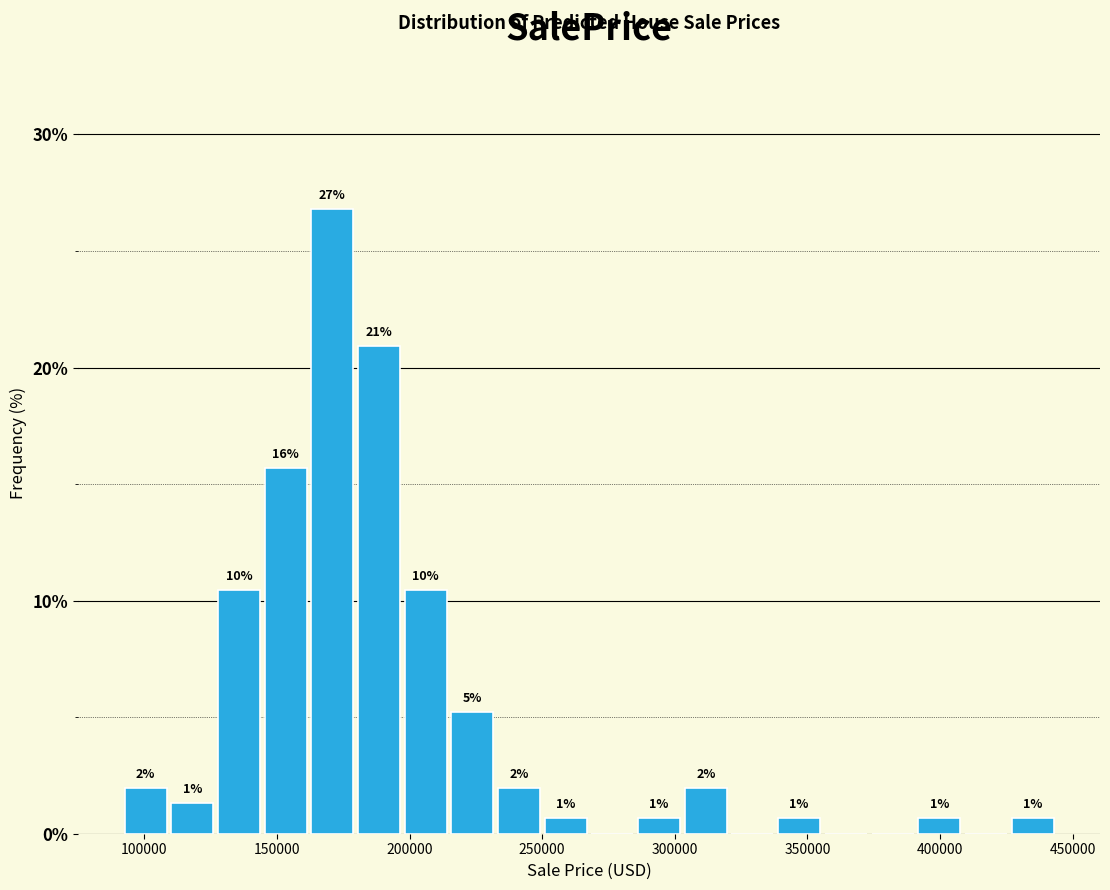

Around what value on the x-axis is the tallest bar? Give the approximate position of its centre, as read against the axis.

170000